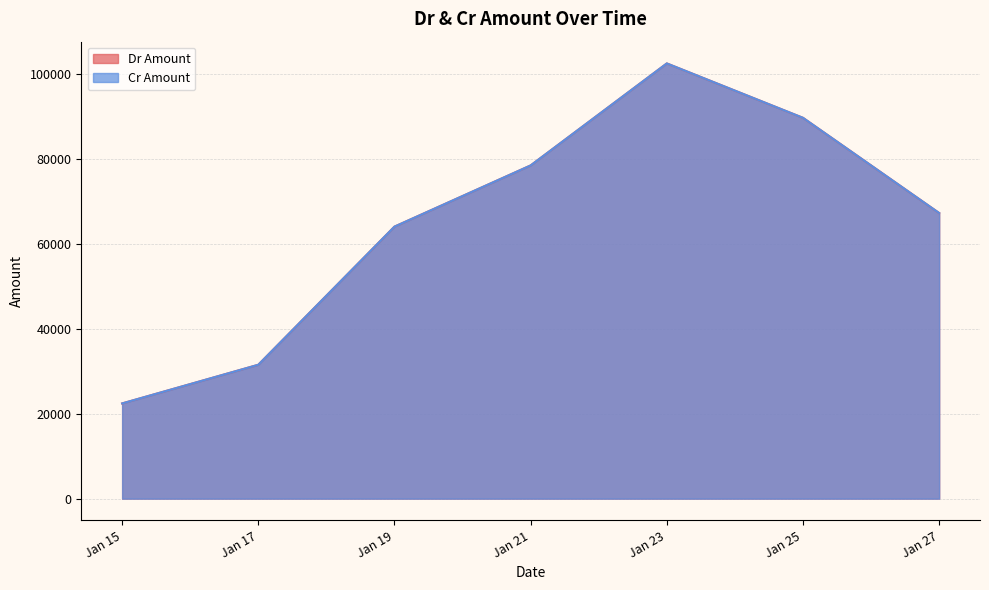

Does the chart display data point markers on the line(s)?

No